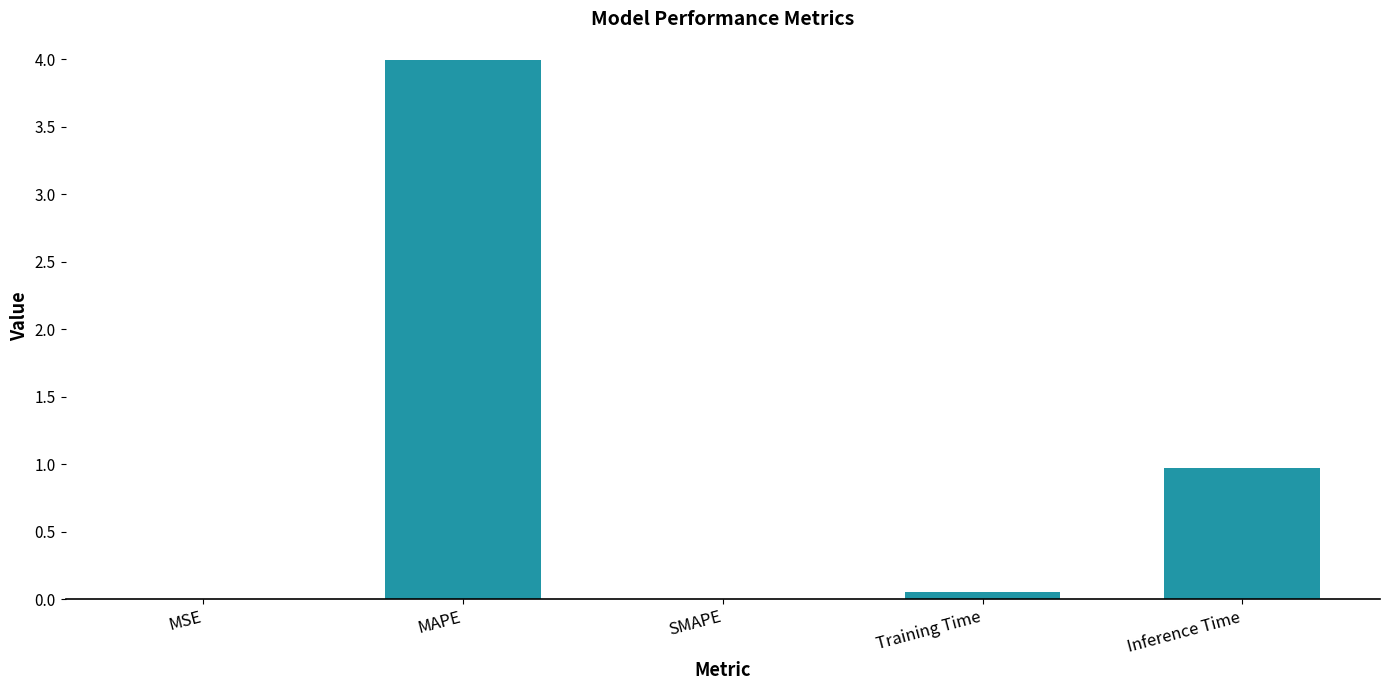

What is the sum of all values?

5.0